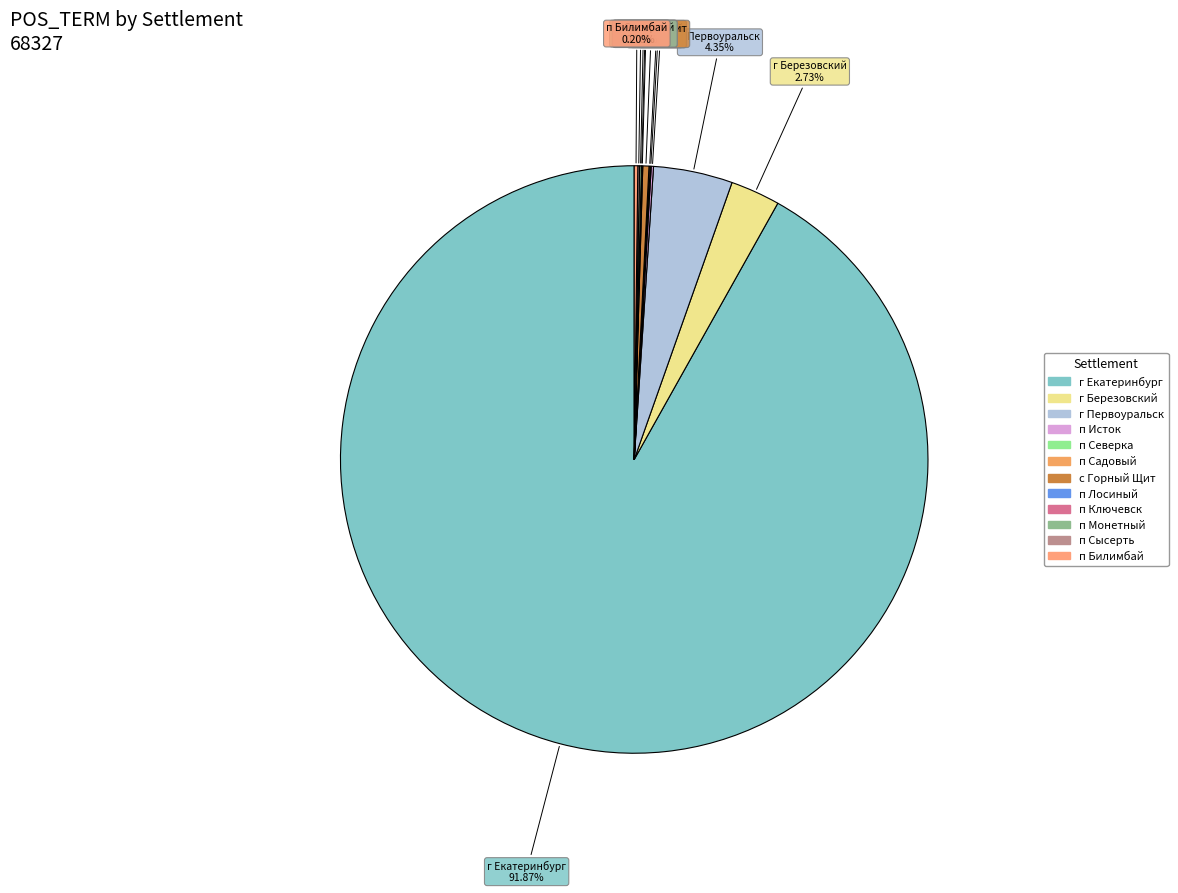

Which category has the biggest portion of the pie?

г Екатеринбург